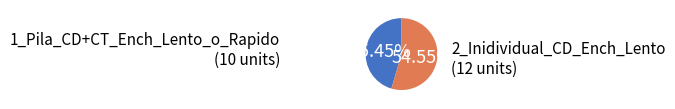

What percentage is the 2_Inidividual_CD_Ench_Lento slice, to the nearest percent?

55%